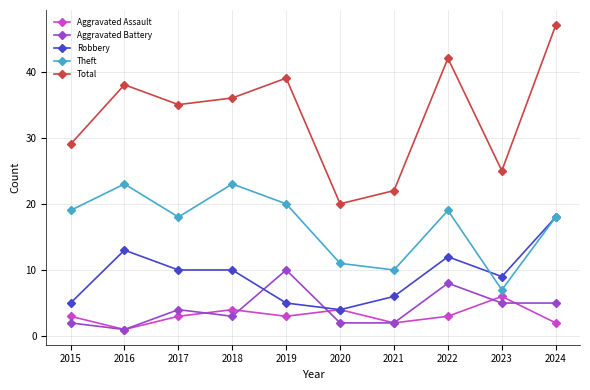

At which category does Aggravated Assault reach its first local peak?

2018